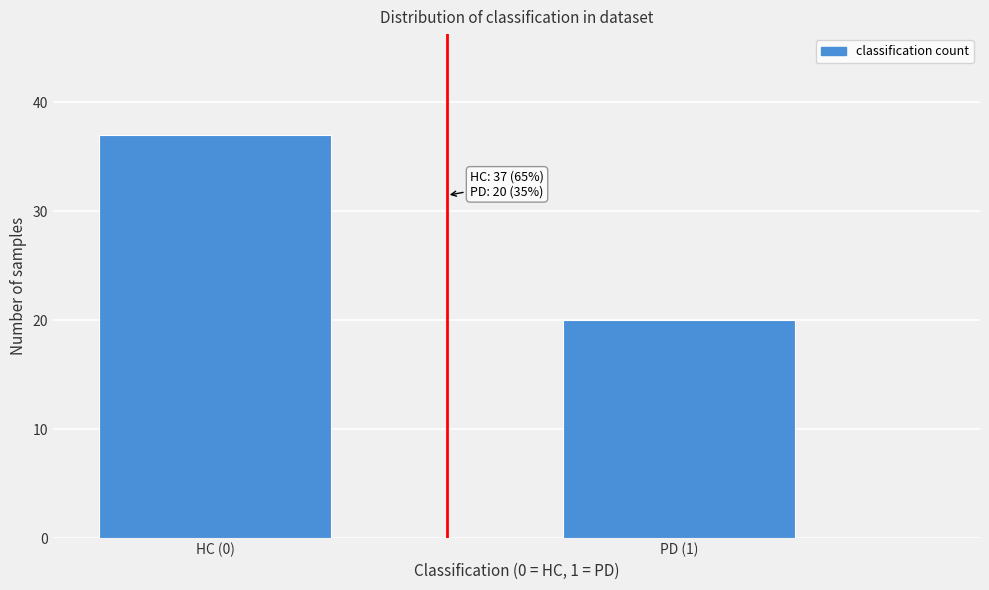

Reading left to right, what are all the values shown in this chart?

HC (0)=37	PD (1)=20